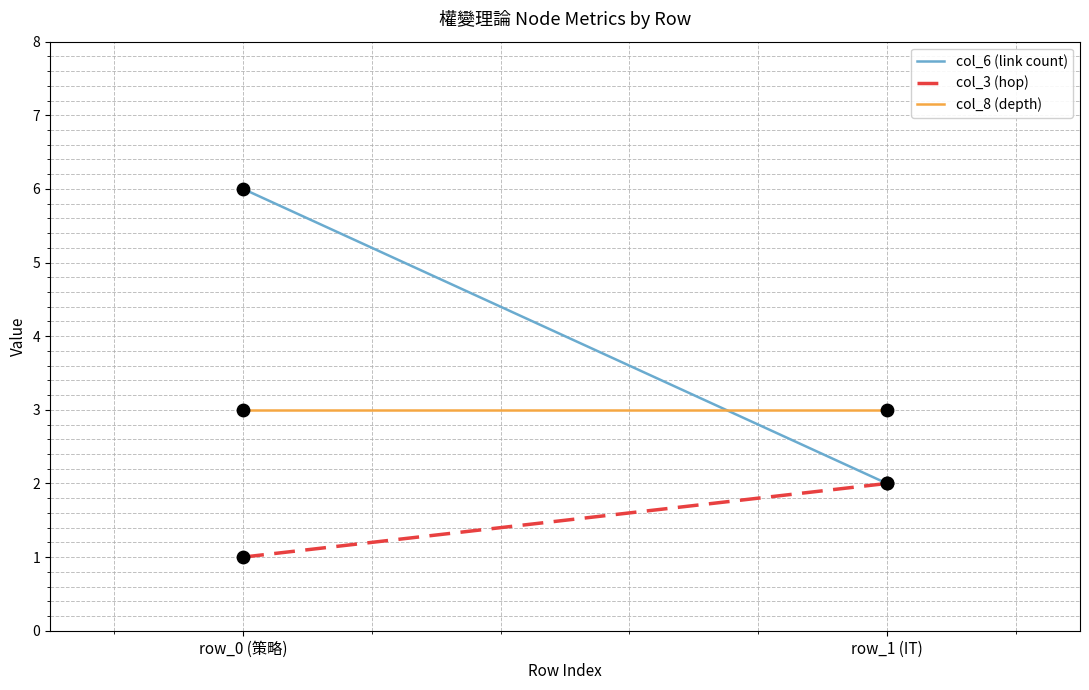

What is the total value across all series at row_0 (策略)?

10